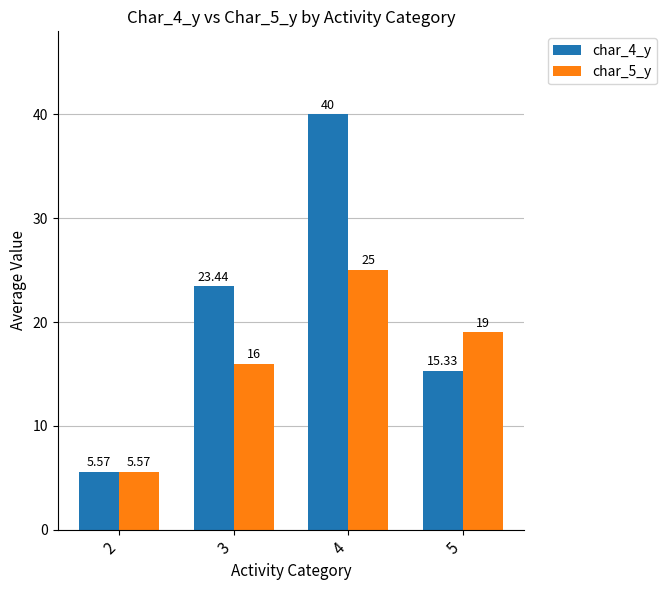

List the series in order of their overall mean, lowest first.

char_5_y, char_4_y